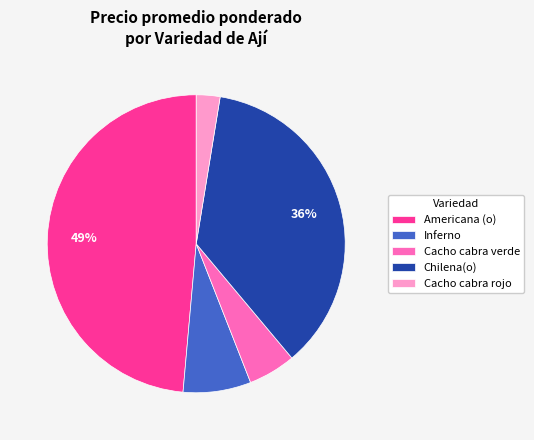

Does Inferno account for over 50% of the chart?

No